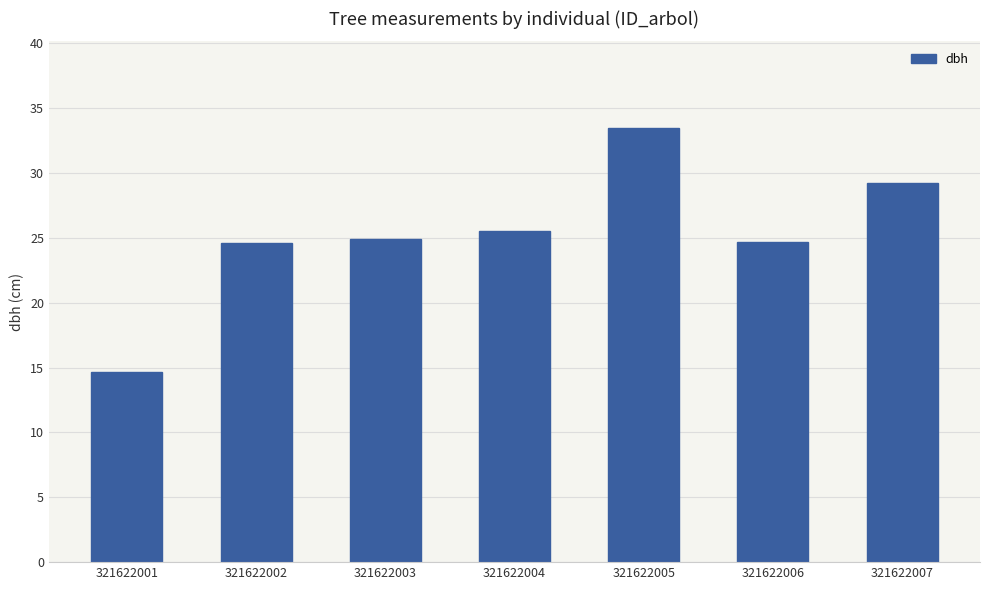

What is the average value?

25.3